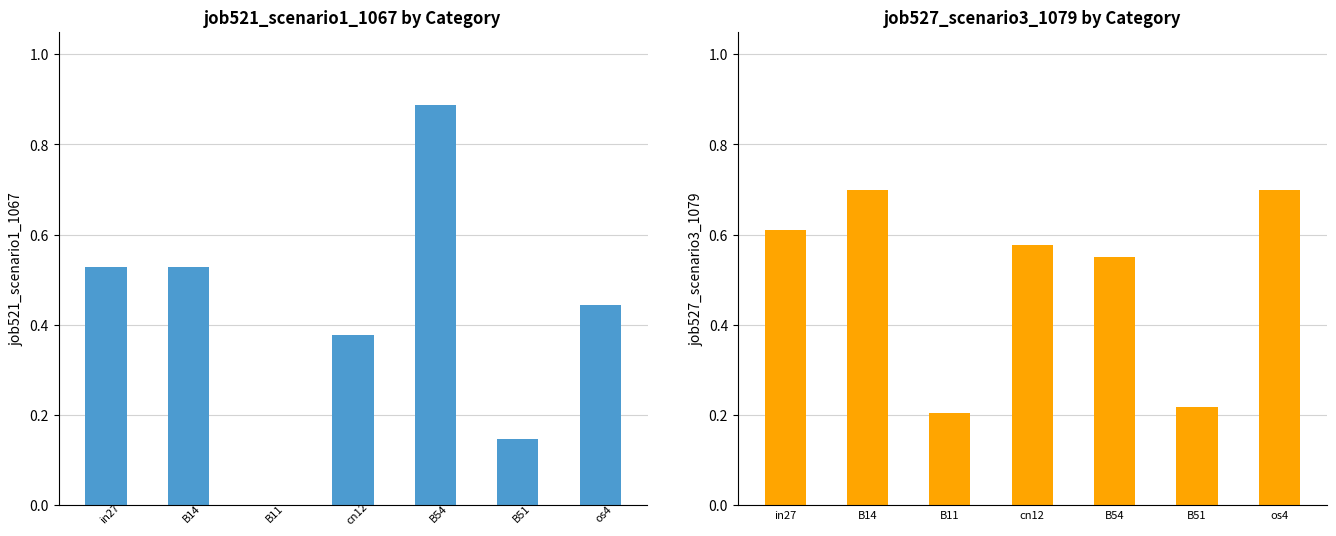

Which series has the largest total across all categories?

job527_scenario3_1079